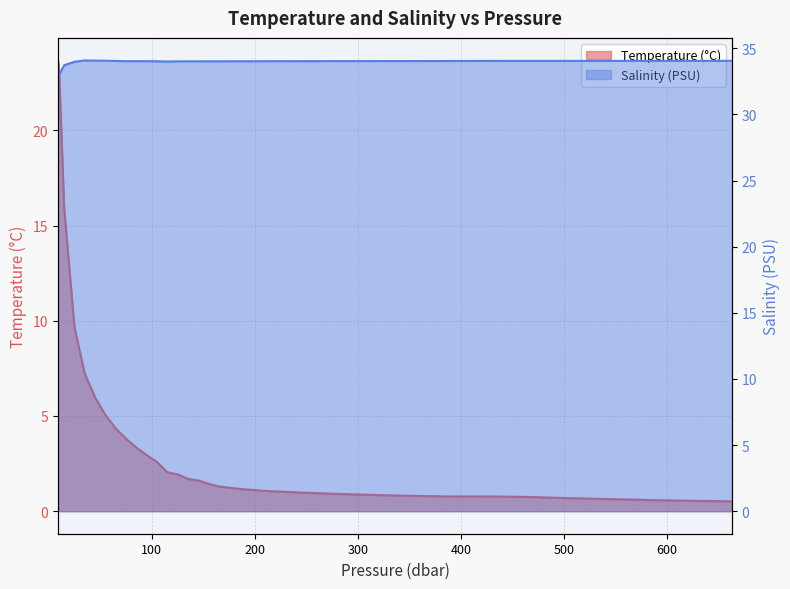

True or false: S and T intersect in this chart.

False